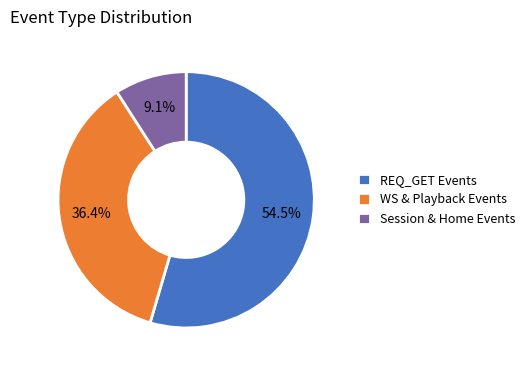

Which slice is the smallest?

Session & Home Events